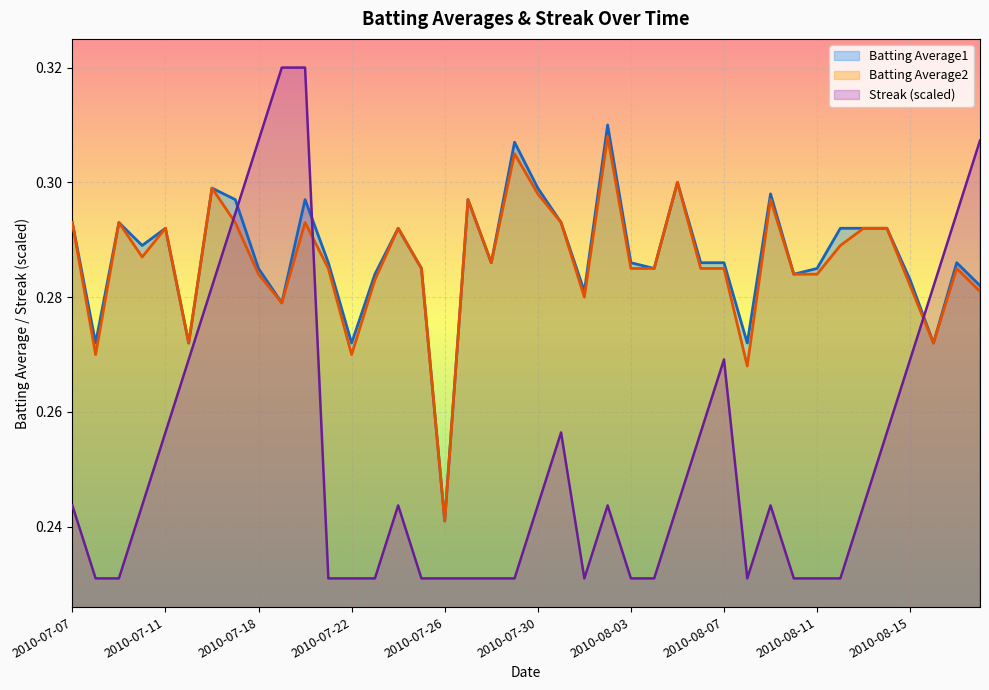

What is the label of the 38th point from the right?

2010-07-09